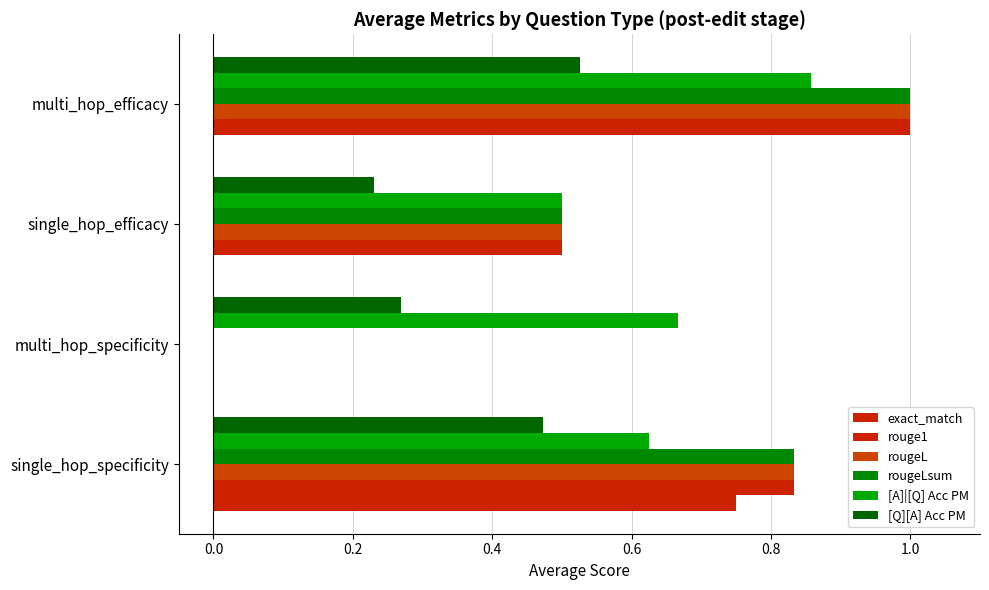

How many positive values does the rougeLsum series have?

3